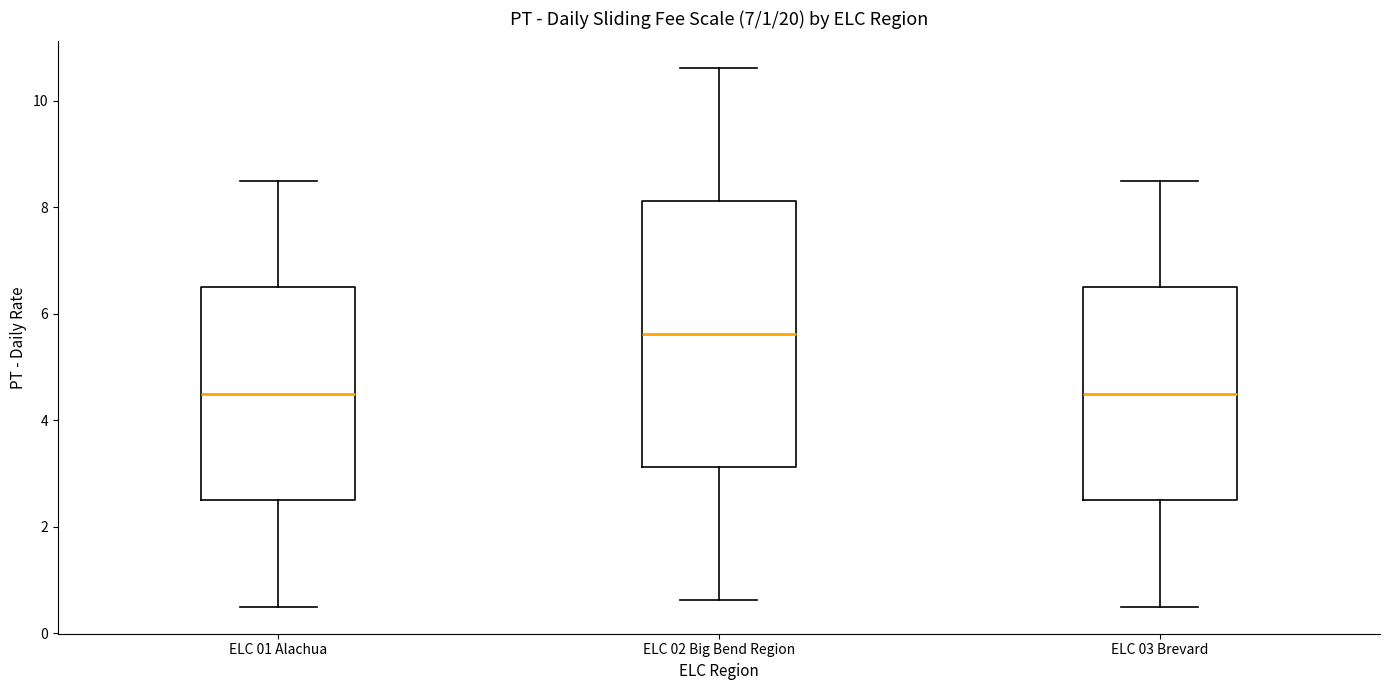

Comparing the boxes themselves (not the whiskers), which one is the tallest?

ELC 02 Big Bend Region